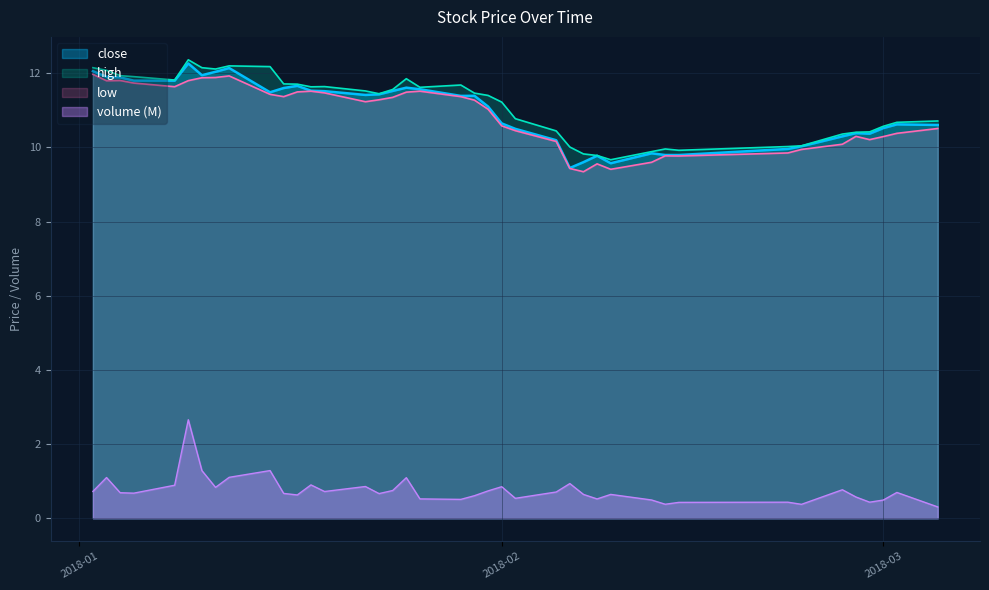

Rank the series by their maximum value, from lowest to highest.

volume_scaled, low, close, high